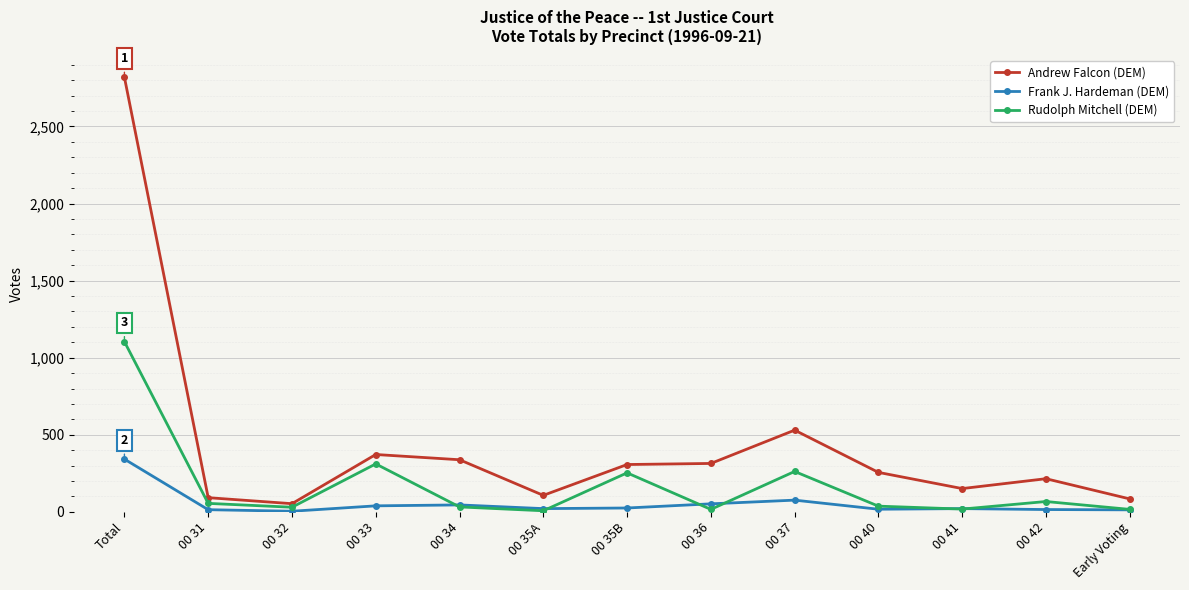

What is the spread (max minus min) of values at 00 37?

454